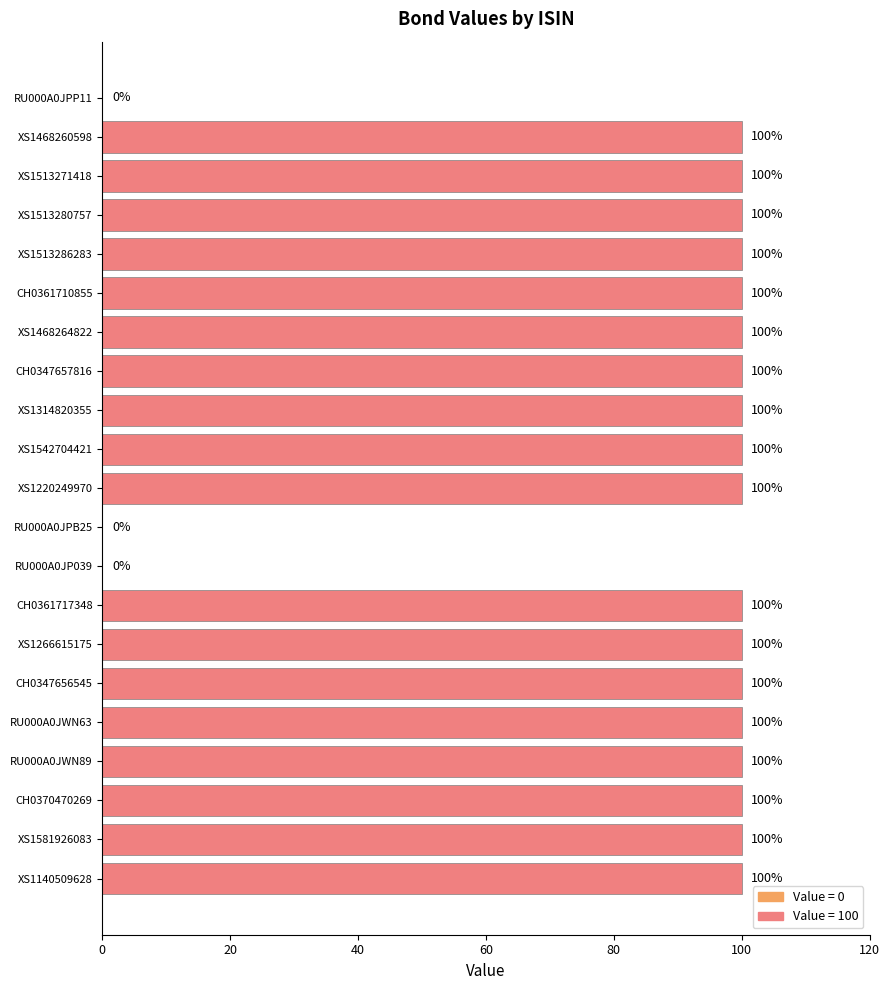

What is the sum of all values?

1800